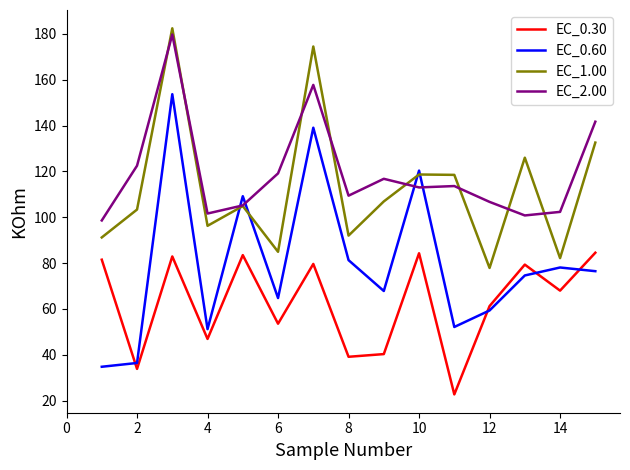

True or false: EC_0.30 and EC_2.00 cross at least once.

False